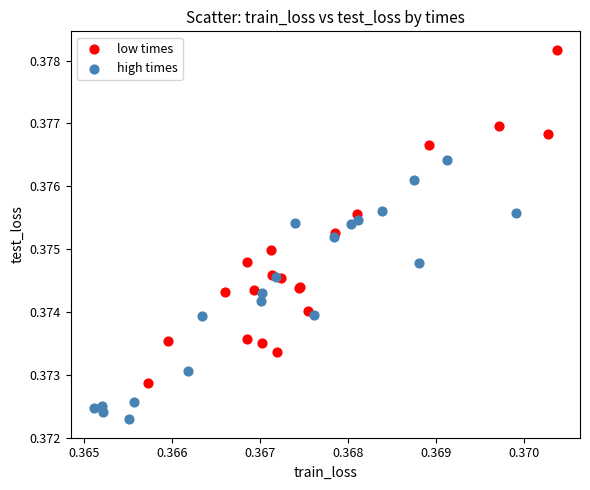

Which series contains the highest Y value?

low times